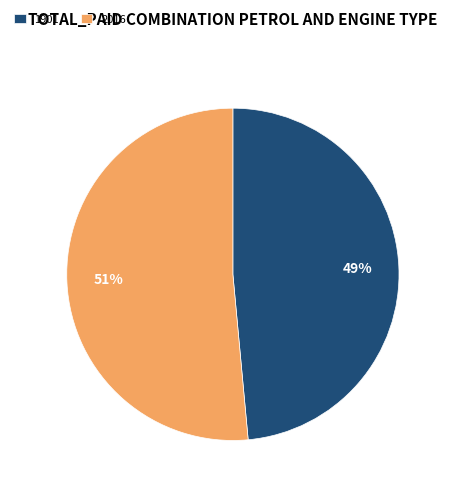

Which slice is the largest?

2016